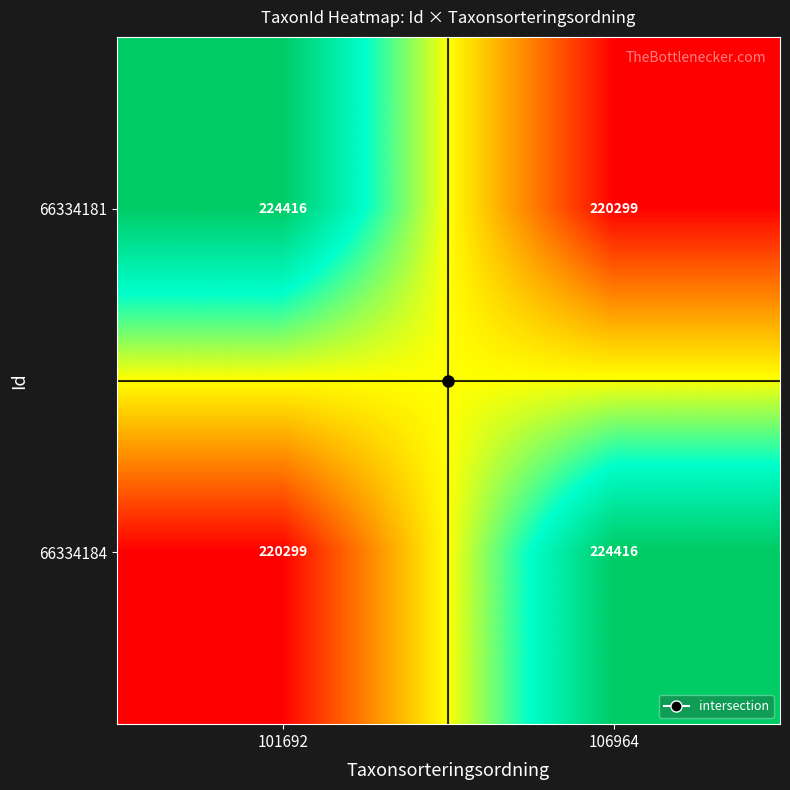

What is the difference between the maximum and minimum values in the 66334184 series?

4117